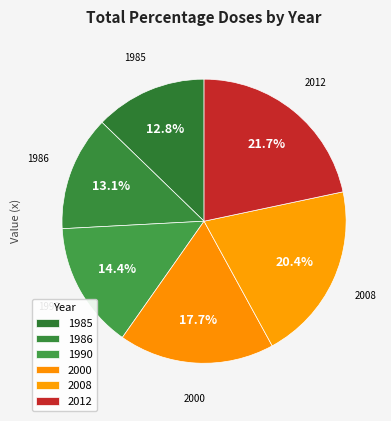

To the nearest percent, what is the difference between the largest and smallest slice percentages?

9%